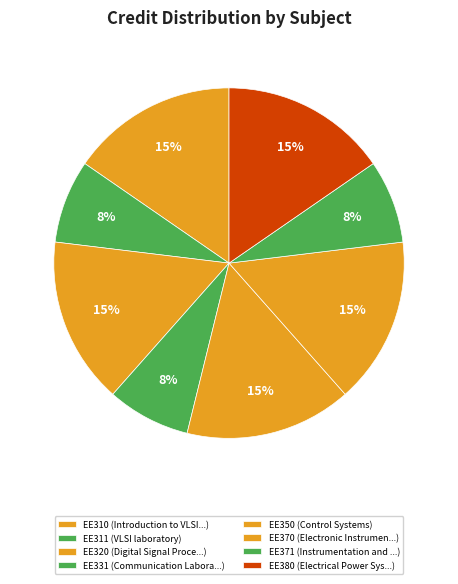

Count the number of slices in the pie.

8